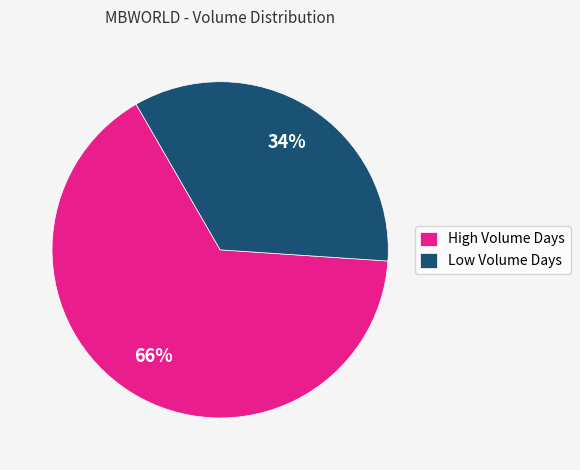

Is there any slice that represents more than half of the pie?

Yes